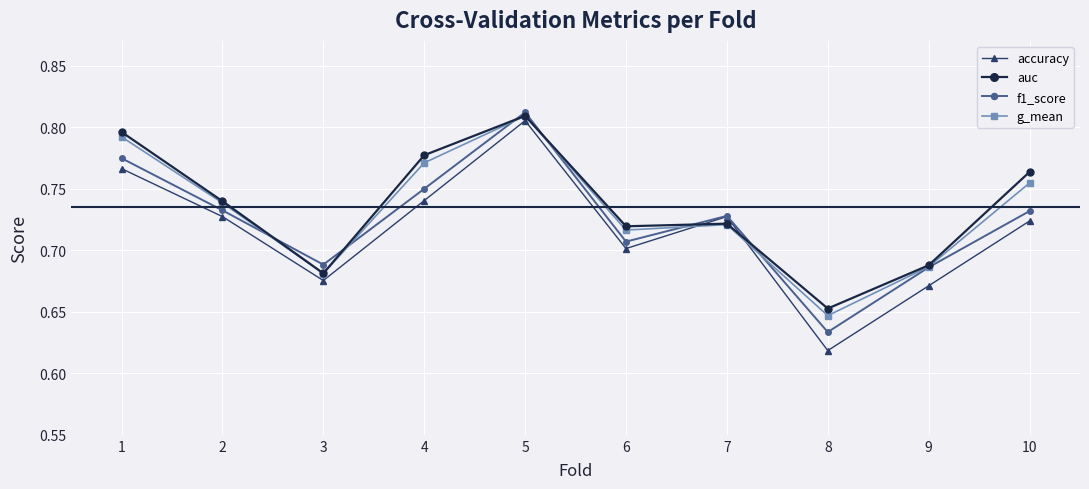

Which category has the highest value in the g_mean series?

5